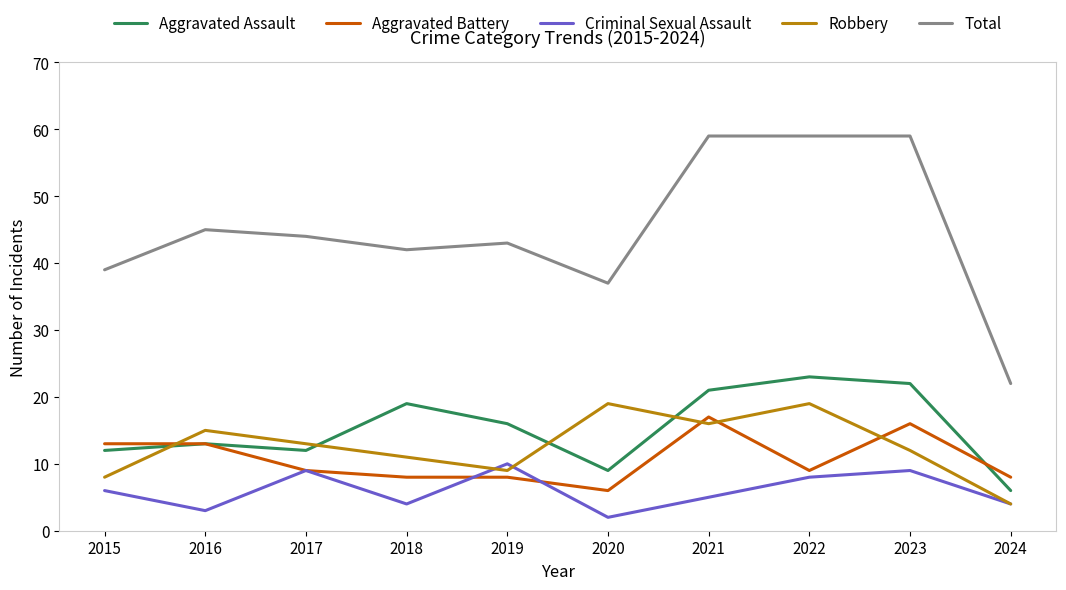

True or false: Total and Criminal Sexual Assault intersect in this chart.

False